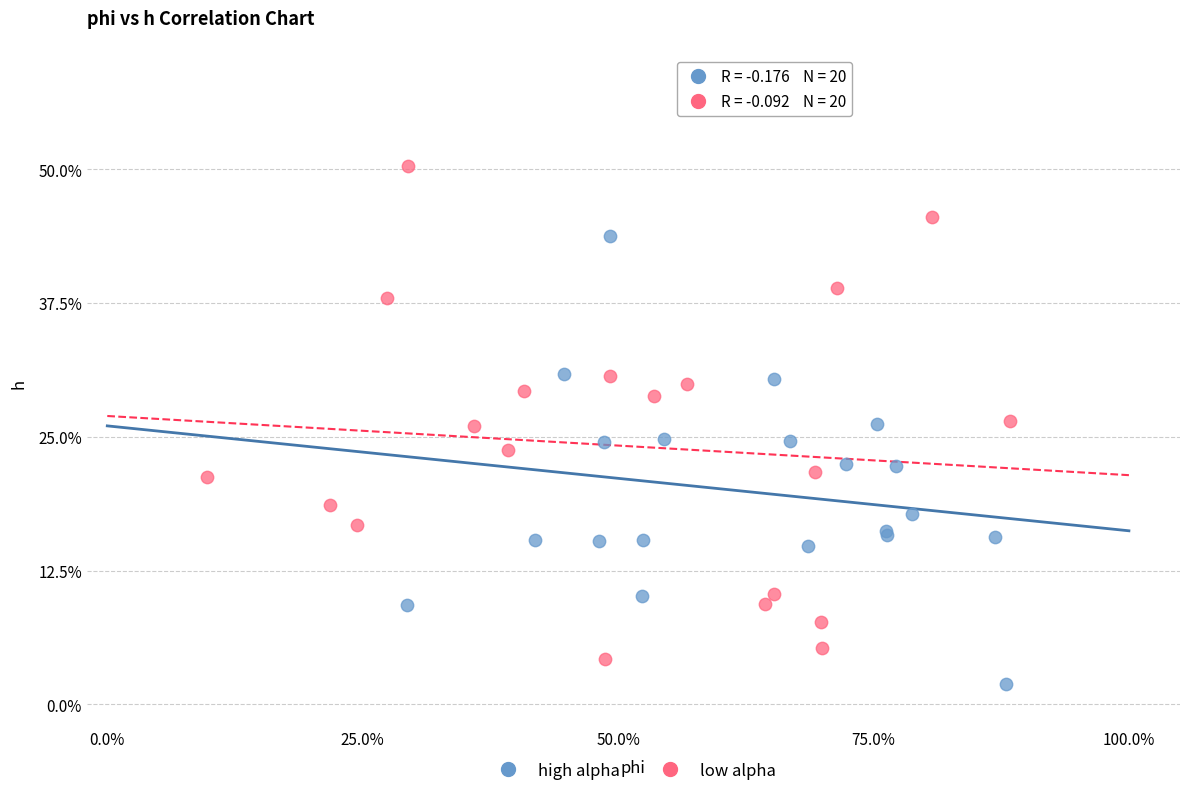

Which series contains the highest Y value?

low alpha